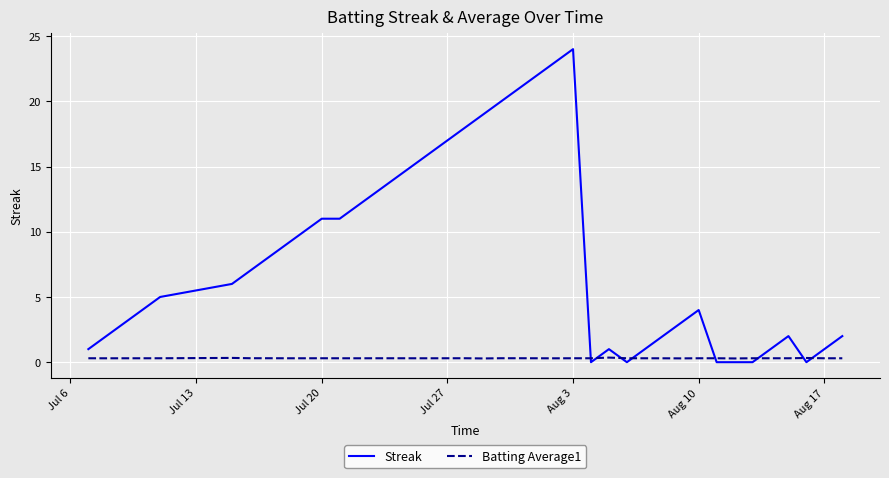

Is this an area chart (filled region under the line)?

No